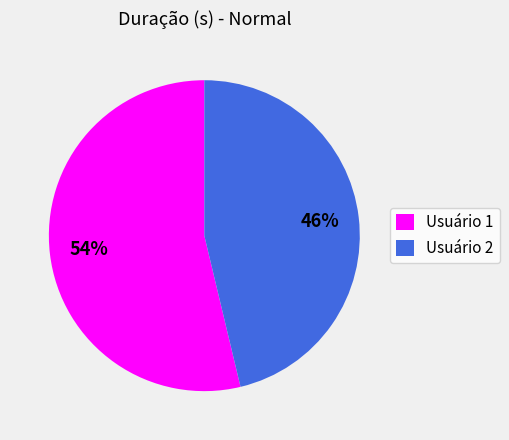

Approximately how many times larger is the value at Usuário 2 compared to Usuário 1?

0.9